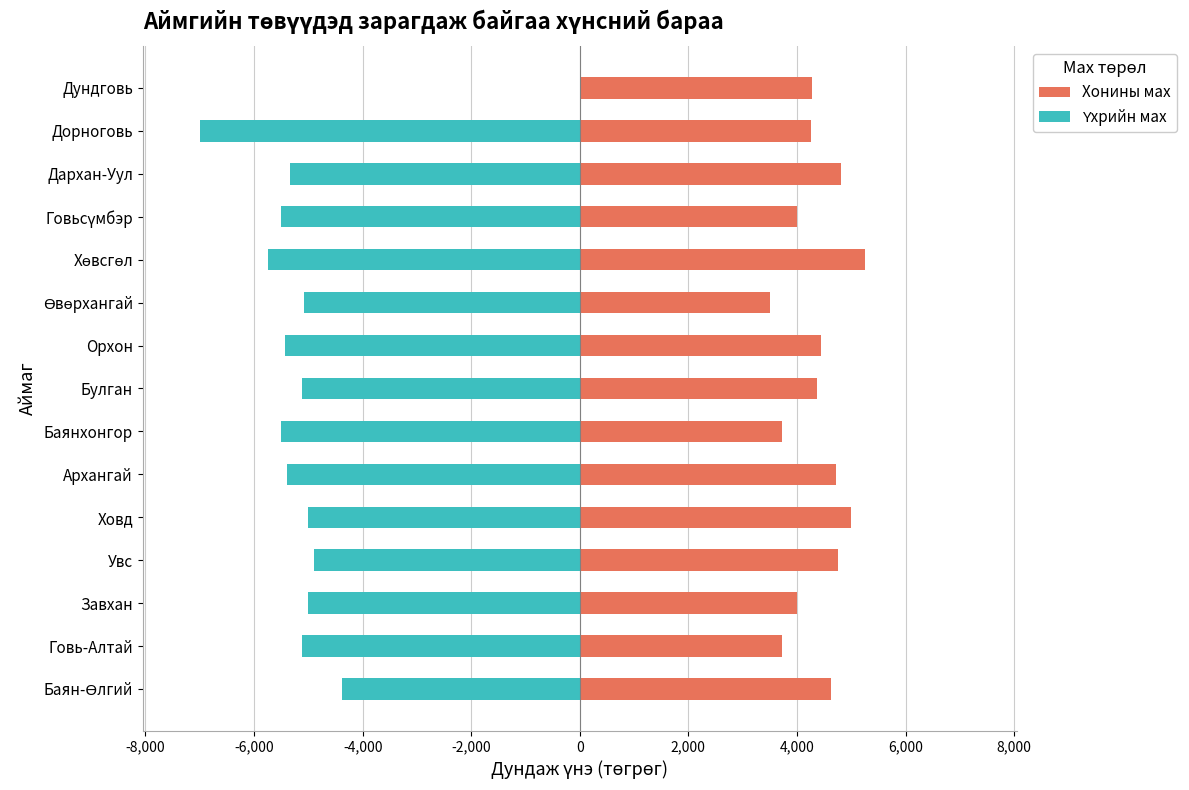

How many groups of bars are there?

15